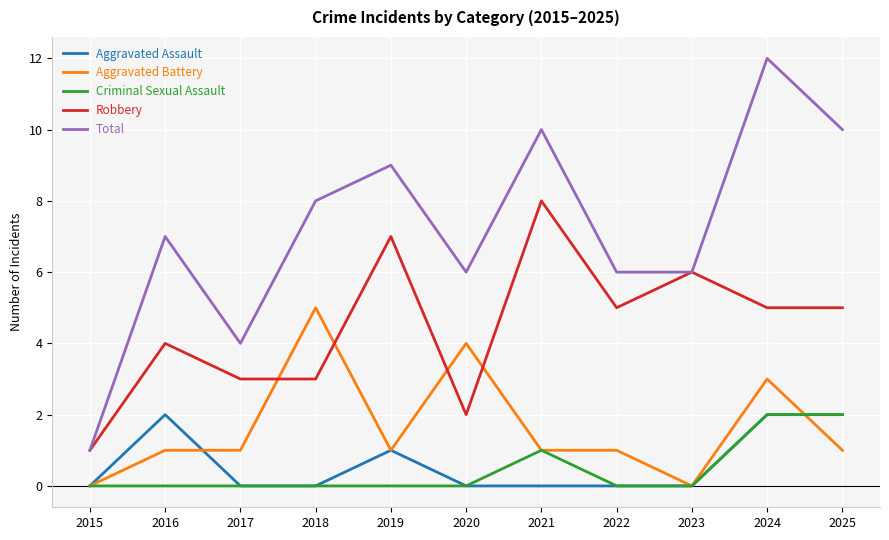

What is the sum of all Criminal Sexual Assault values?

5